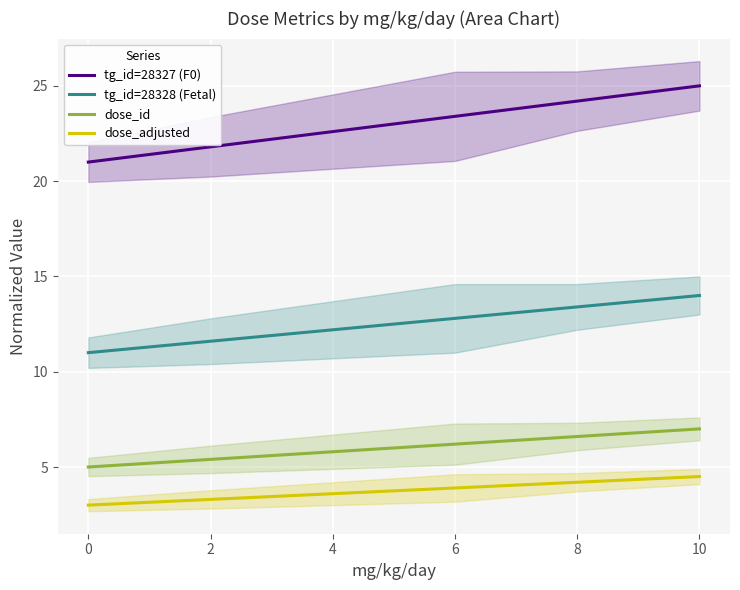

True or false: tg_id=28327 (F0) has more than 0 points higher than both neighbors.

False